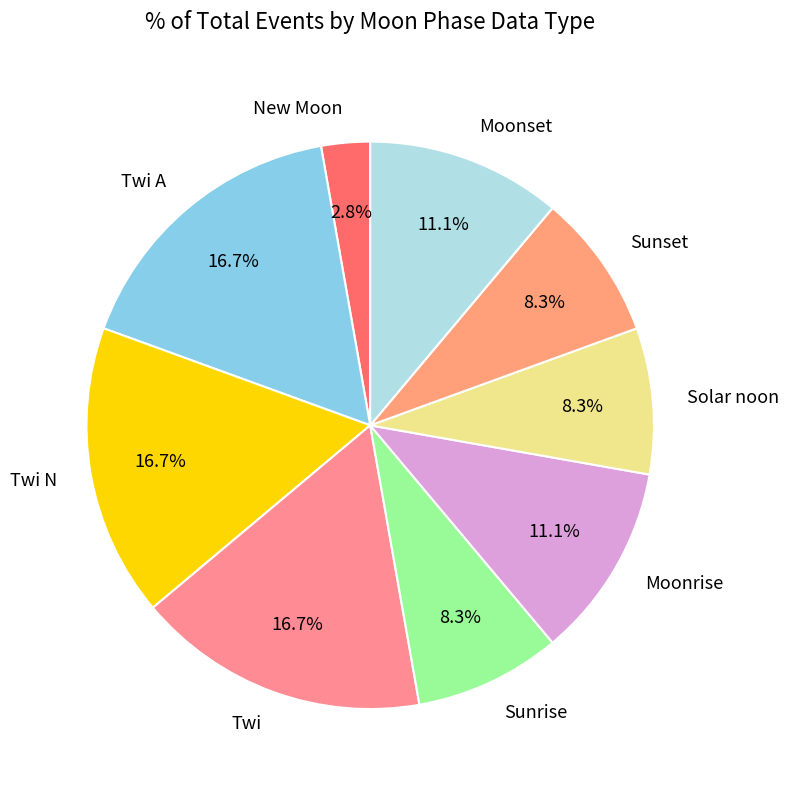

What is the smallest slice in the pie chart?

New Moon